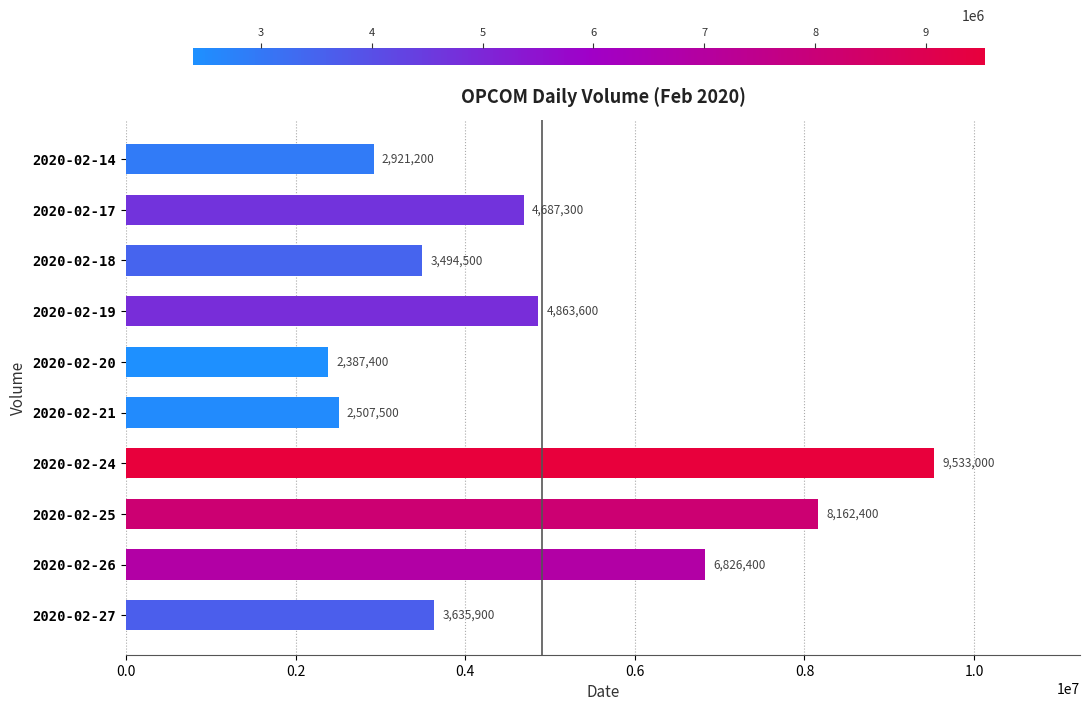

What is the value of the 3rd bar from the top?

3494500